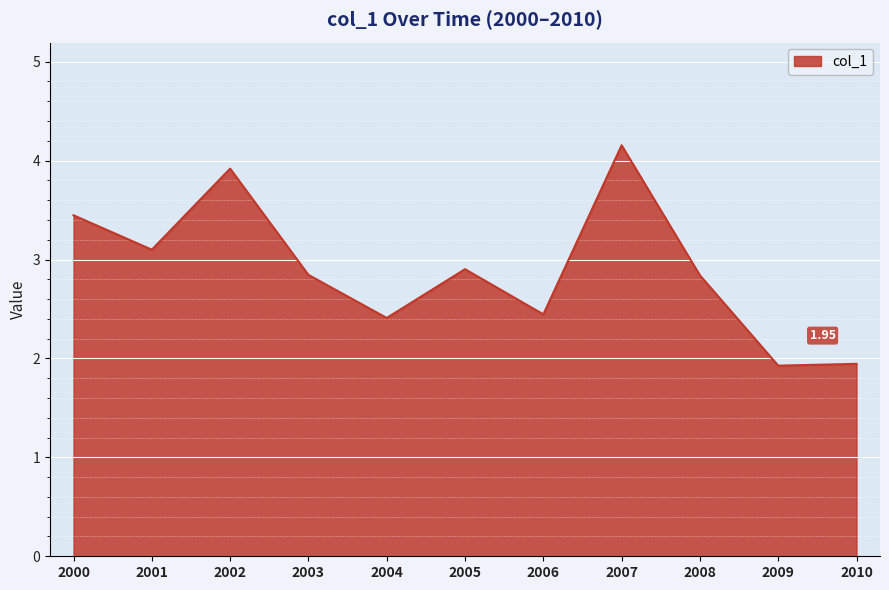

Reading left to right, what are all the values shown in this chart?

2000=3.4	2001=3.1	2002=3.9	2003=2.8	2004=2.4	2005=2.9	2006=2.4	2007=4.2	2008=2.8	2009=1.9	2010=1.9